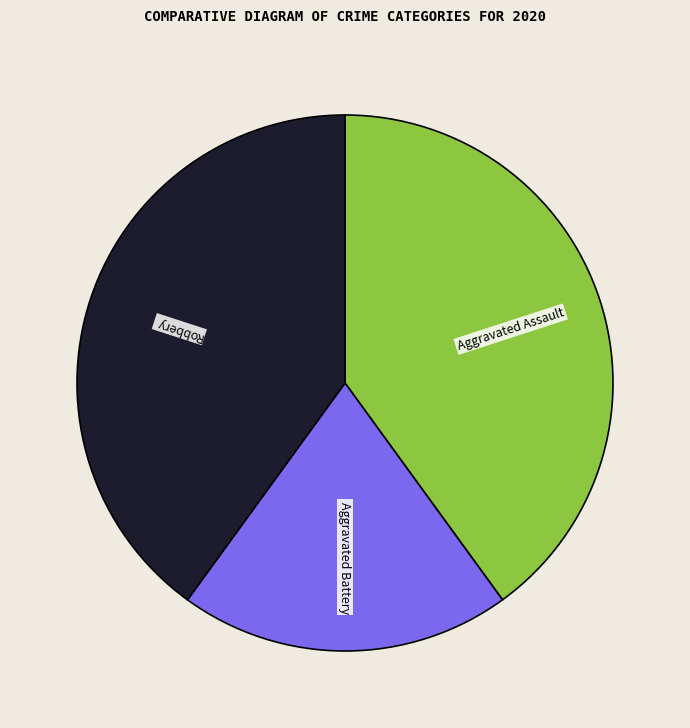

Approximately how many times larger is the value at Aggravated Assault compared to Aggravated Battery?

2.0